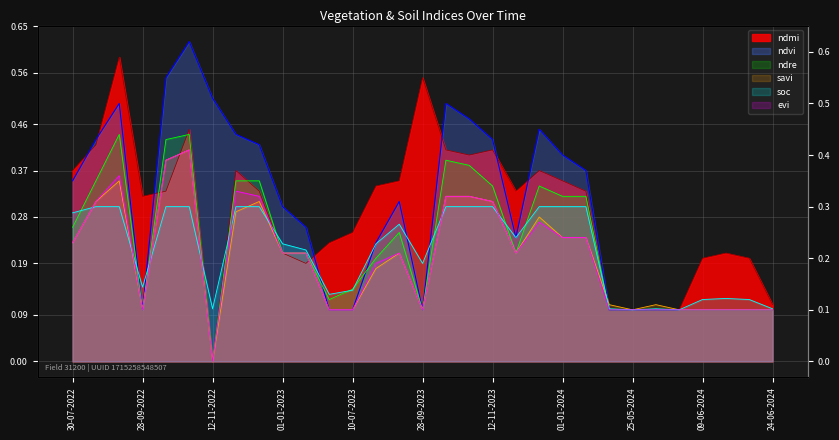

How many interior local peaks does the savi series have?

6